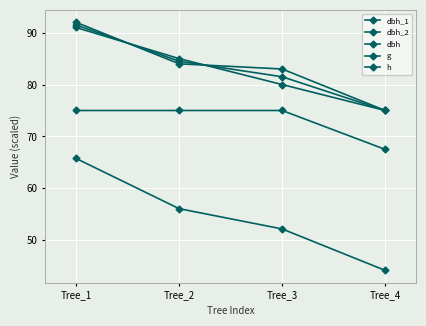

Which series has the largest total across all categories?

dbh_1